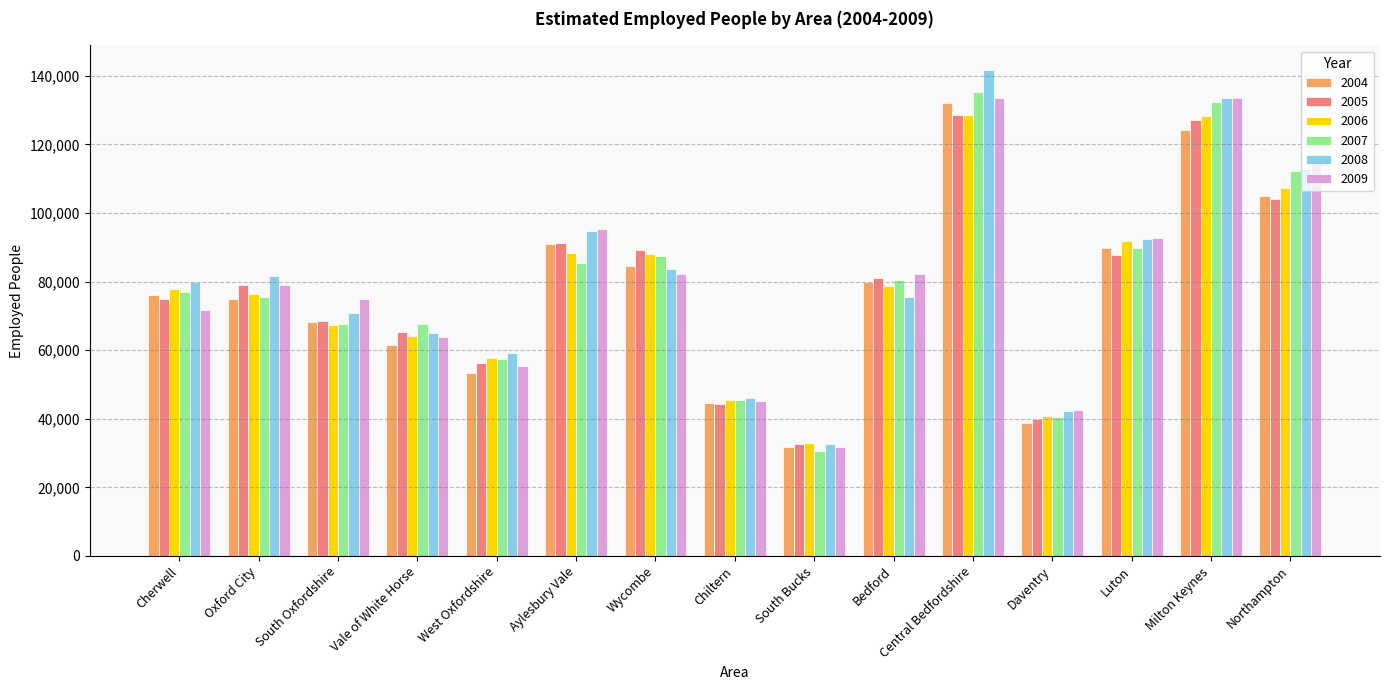

At which label is 2006 closest to 80750?

Bedford